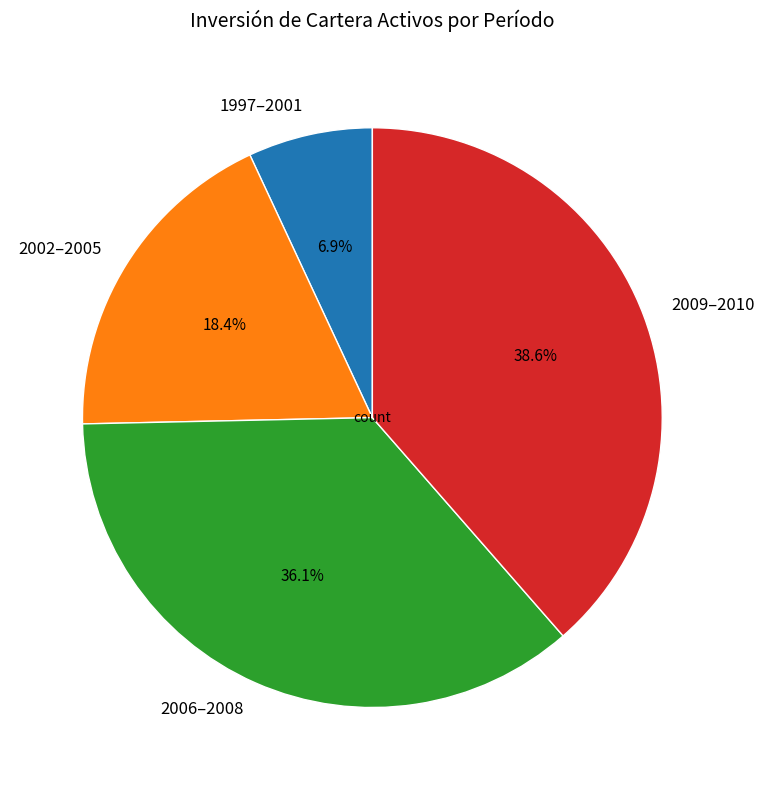

Count the number of slices in the pie.

4